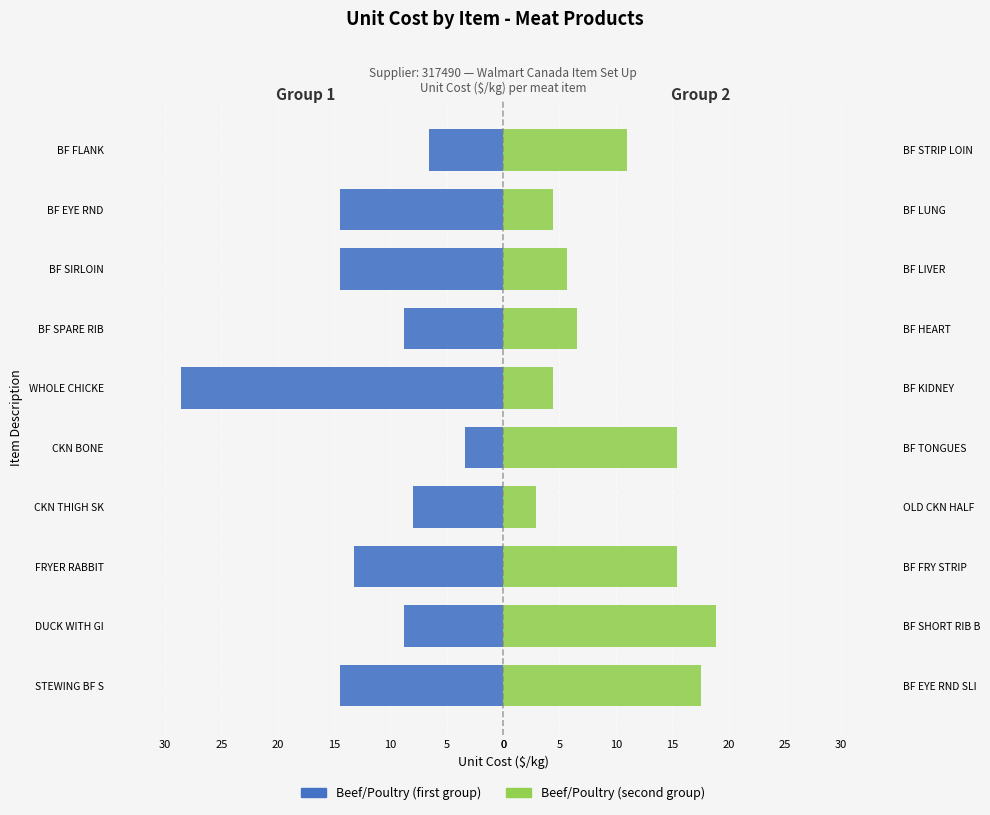

What is the value of the Beef/Poultry (first group) bar at the 8th from the left?

-14.5